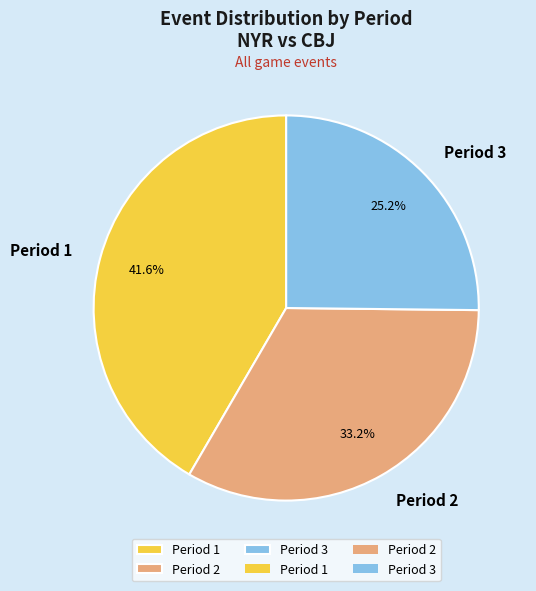

To the nearest percent, what percentage of the pie is Period 3?

25%